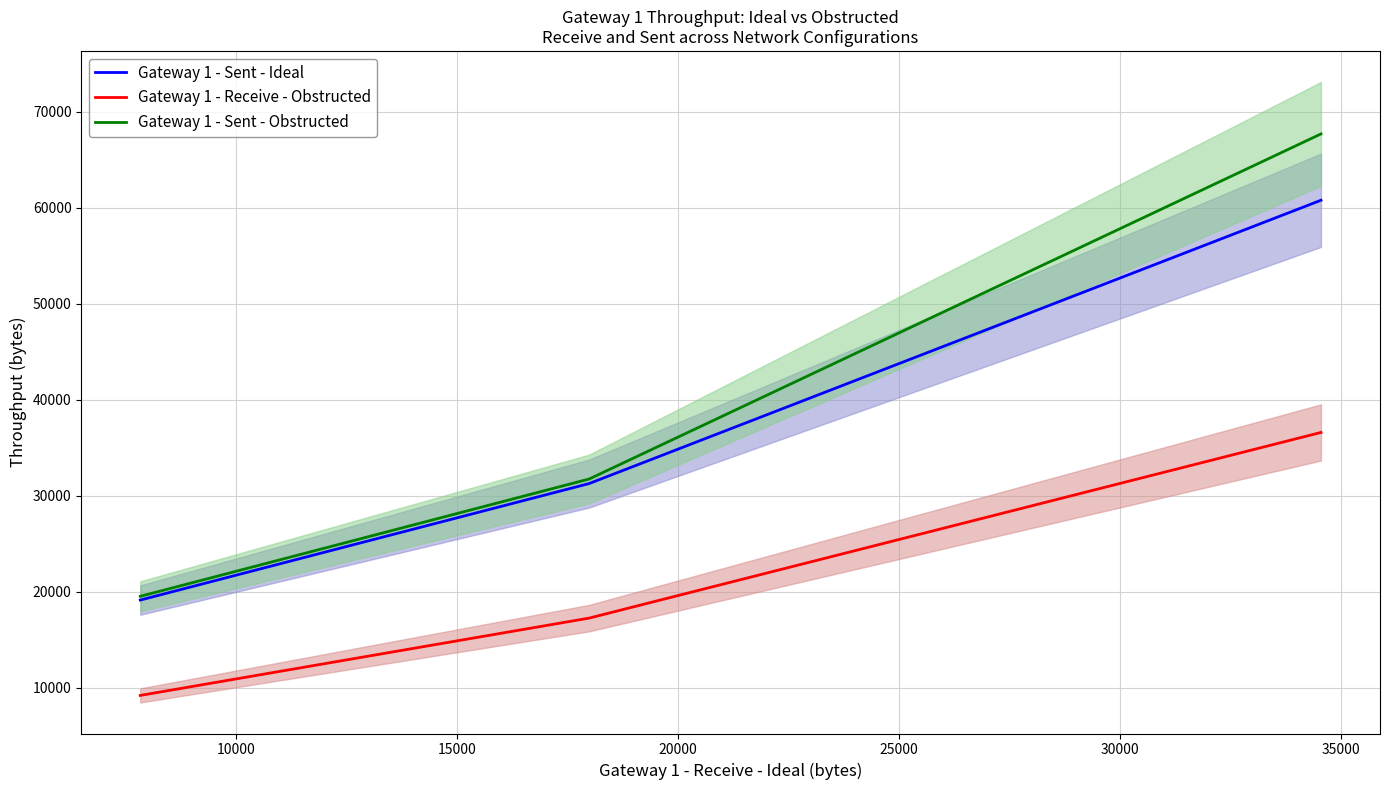

What is the highest value of the Gateway 1 - Receive - Obstructed series?

36592.8